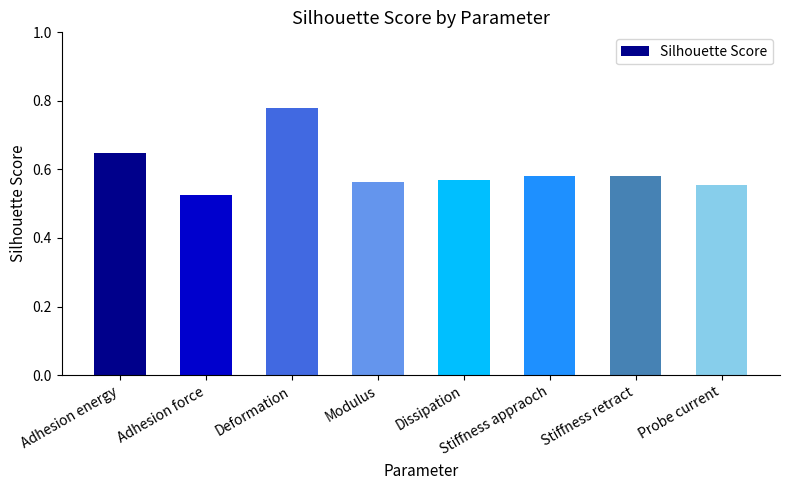

How many bars are there in total?

8